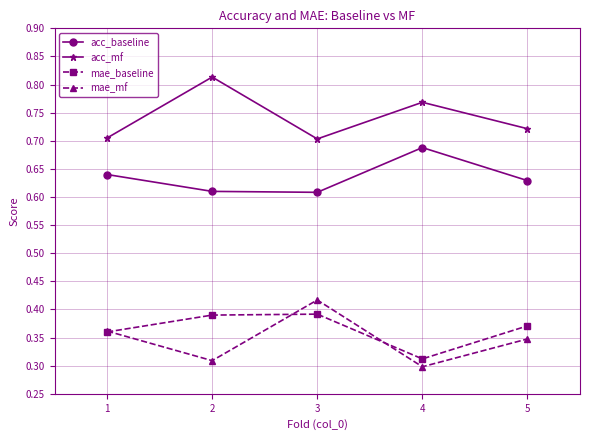

At how many categories does at least one series exceed 0?

5